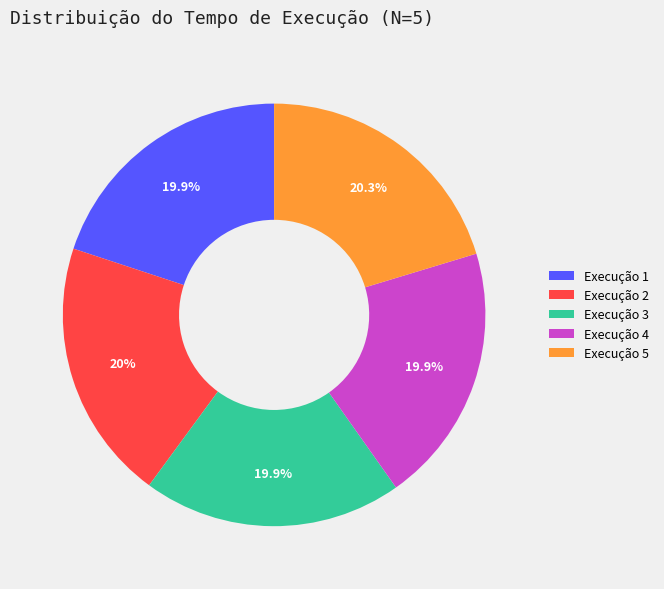

How much of the chart is everything except Execução 5?

79.7%